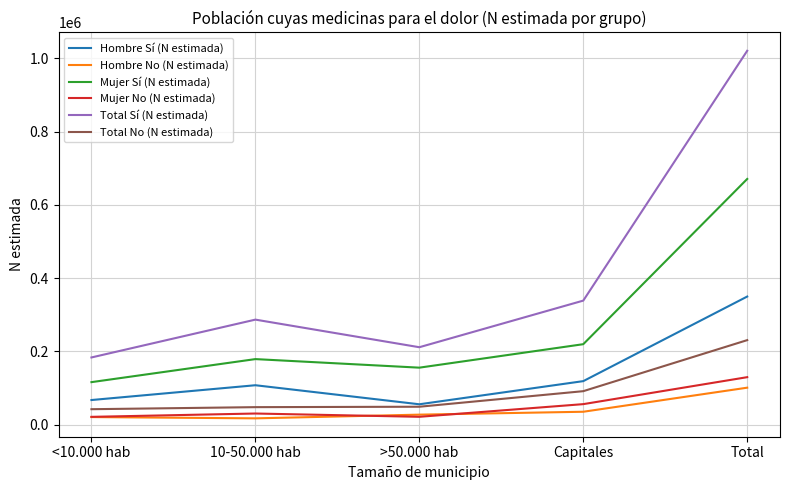

Which series has the largest total across all categories?

Total Sí (N estimada)